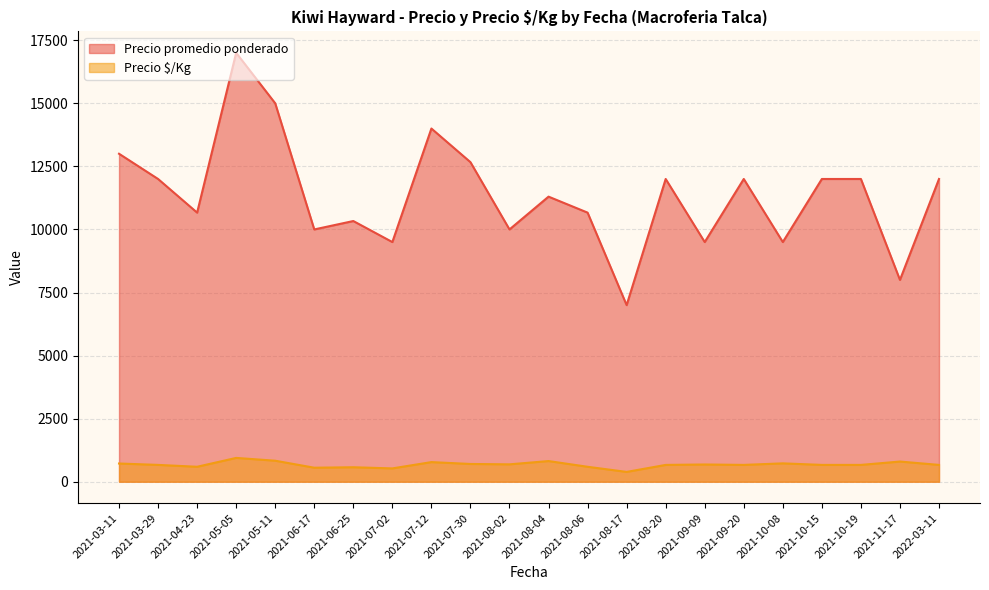

What is the difference between the second highest and second lowest values in the Precio $/Kg series?

305.0